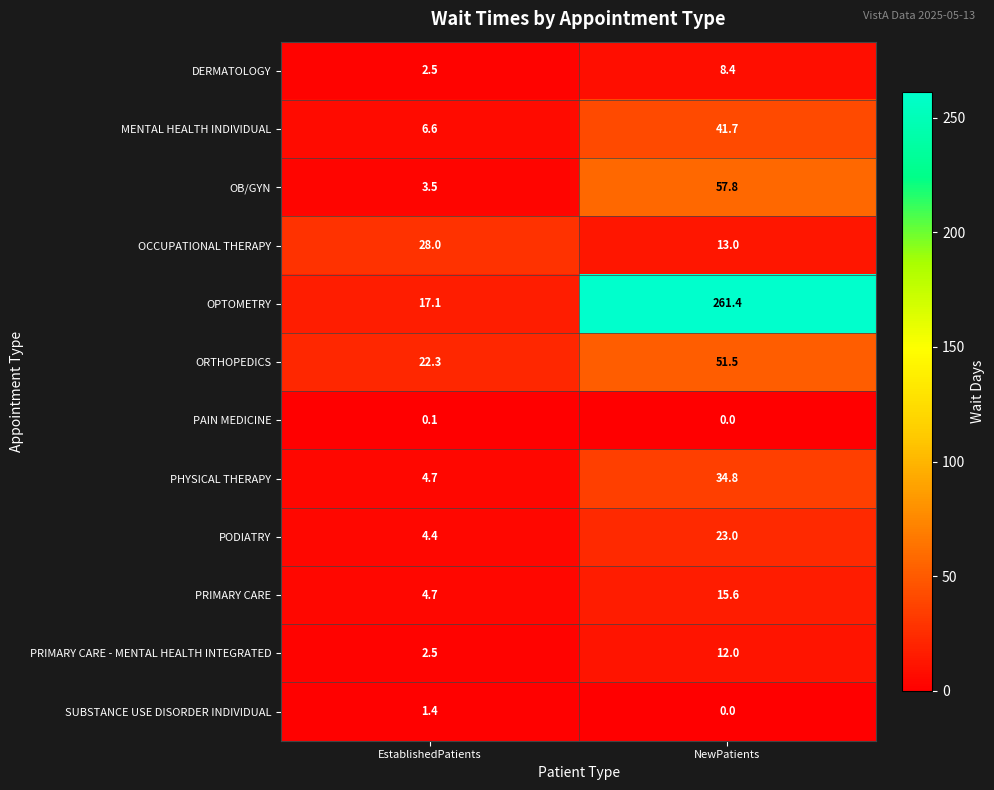

At which category is the sum across all series the highest?

NewPatients